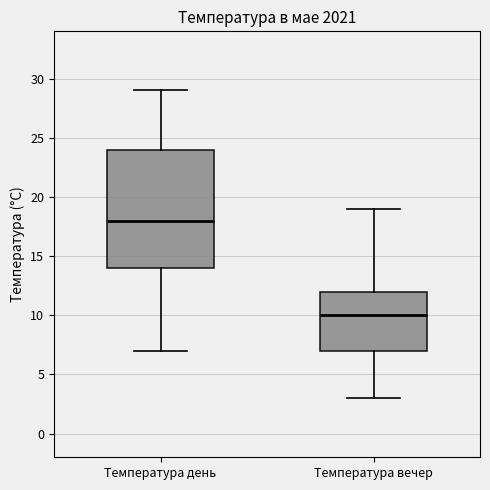

Reading left to right, transcribe this box plot: for each box, give where its median line is, the range the box spans, and where its two whiskers end, as read against the y-axis. The values are not printed on the chart, so give them approximately, as read against the axis.

Температура день: median 18, box 14 to 24, whiskers 7 to 29
Температура вечер: median 10, box 7 to 12, whiskers 3 to 19